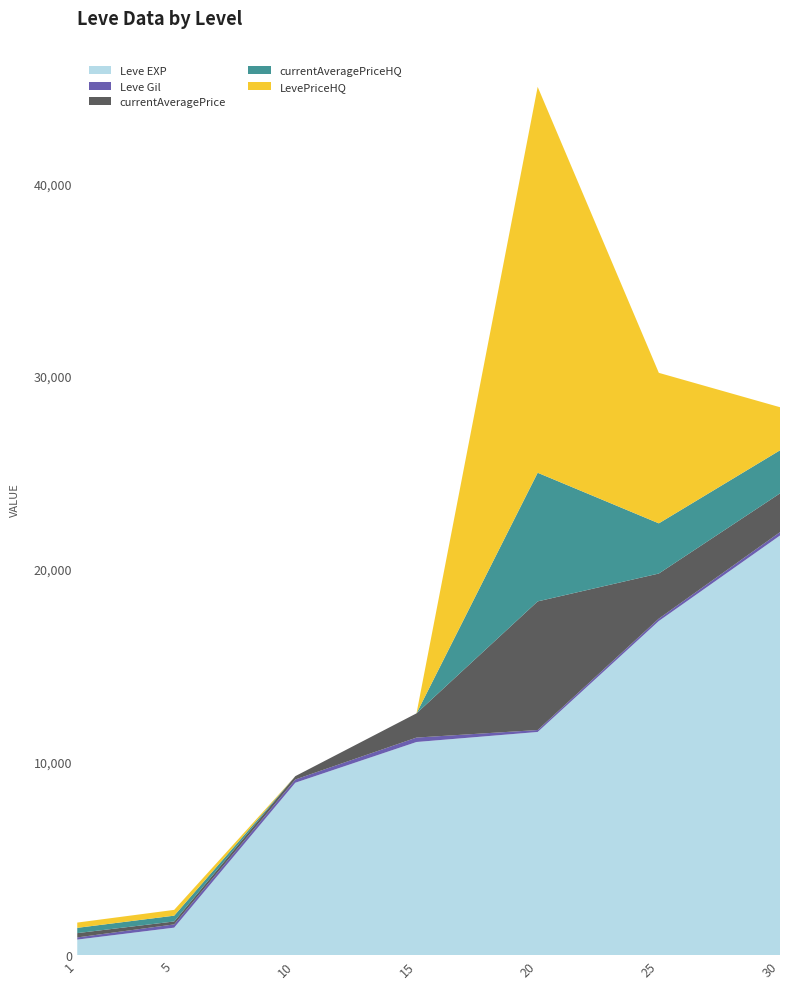

Reading right to left, extract all data points from this chart.

Leve EXP: 30=21740.0	25=17310.0	20=11560.0	15=11040.0	10=8930.0	5=1420.0	1=800.0
Leve Gil: 30=175.0	25=126.0	20=101.0	15=230.0	10=168.0	5=169.0	1=113.0
currentAveragePrice: 30=2007.8	25=2335.5	20=6666.0	15=1254.8	10=173.5	5=151.7	1=223.2
currentAveragePriceHQ: 30=2233.3	25=2599.8	20=6666.0	15=0.0	10=0.0	5=300.2	1=273.3
LevePriceHQ: 30=2233.3	25=7799.4	20=19998.0	15=0.0	10=0.0	5=300.2	1=273.3